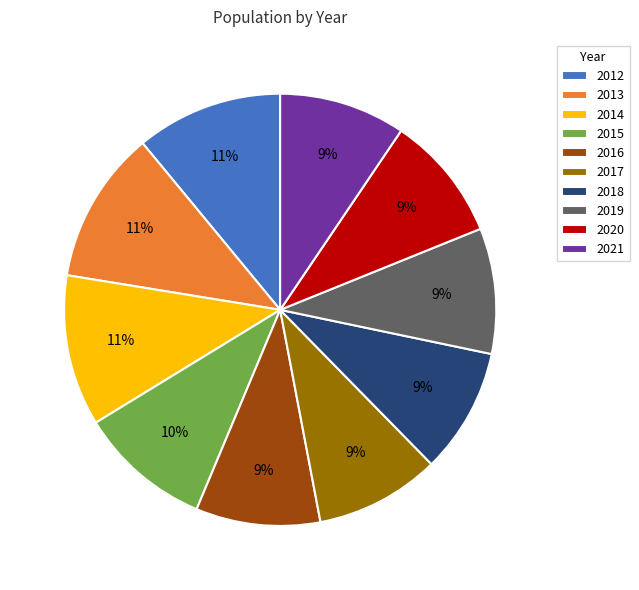

Is the sum of 2012 and 2014 greater than half?

No